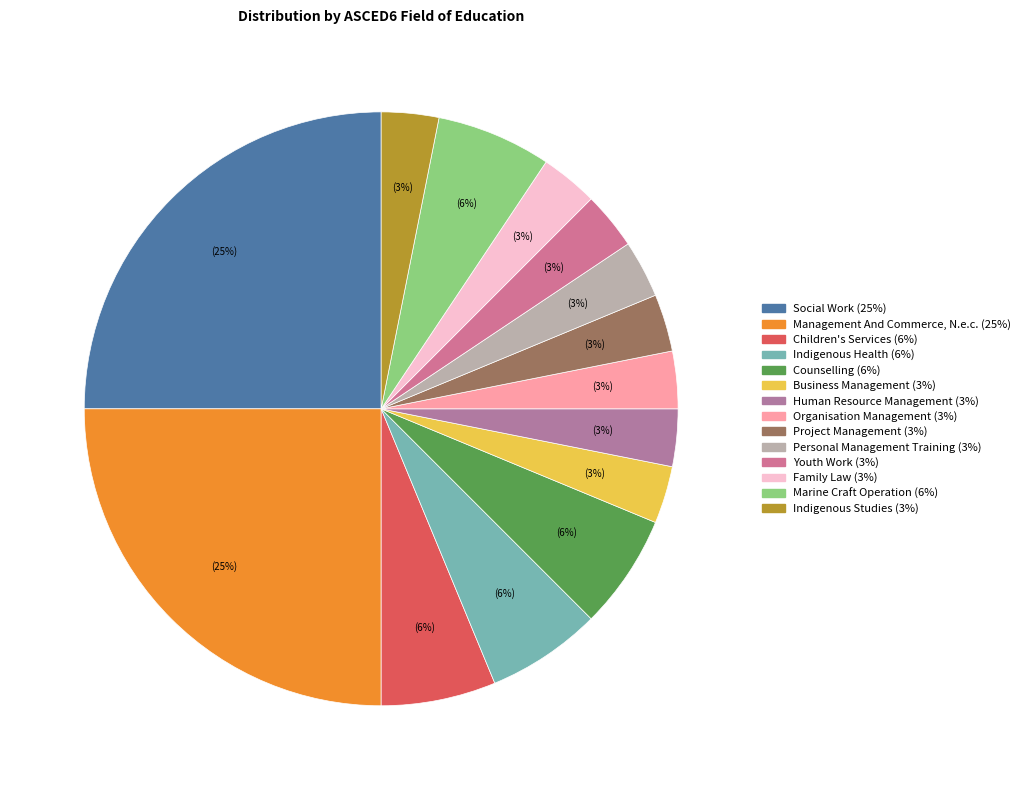

The Human Resource Management slice represents 3% of the pie. True or false?

True